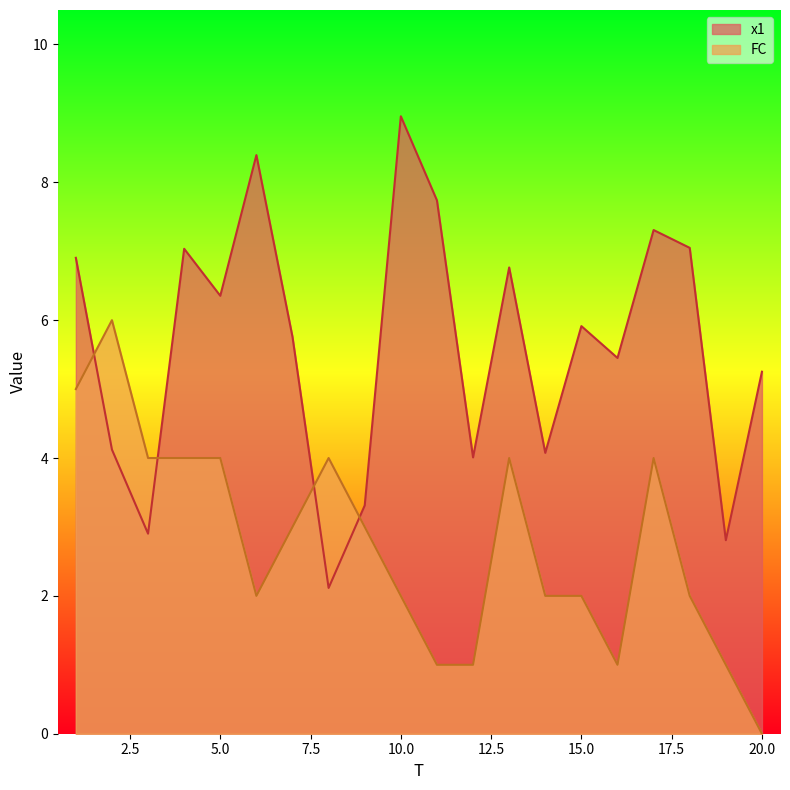

At which category does FC reach its first local peak?

2